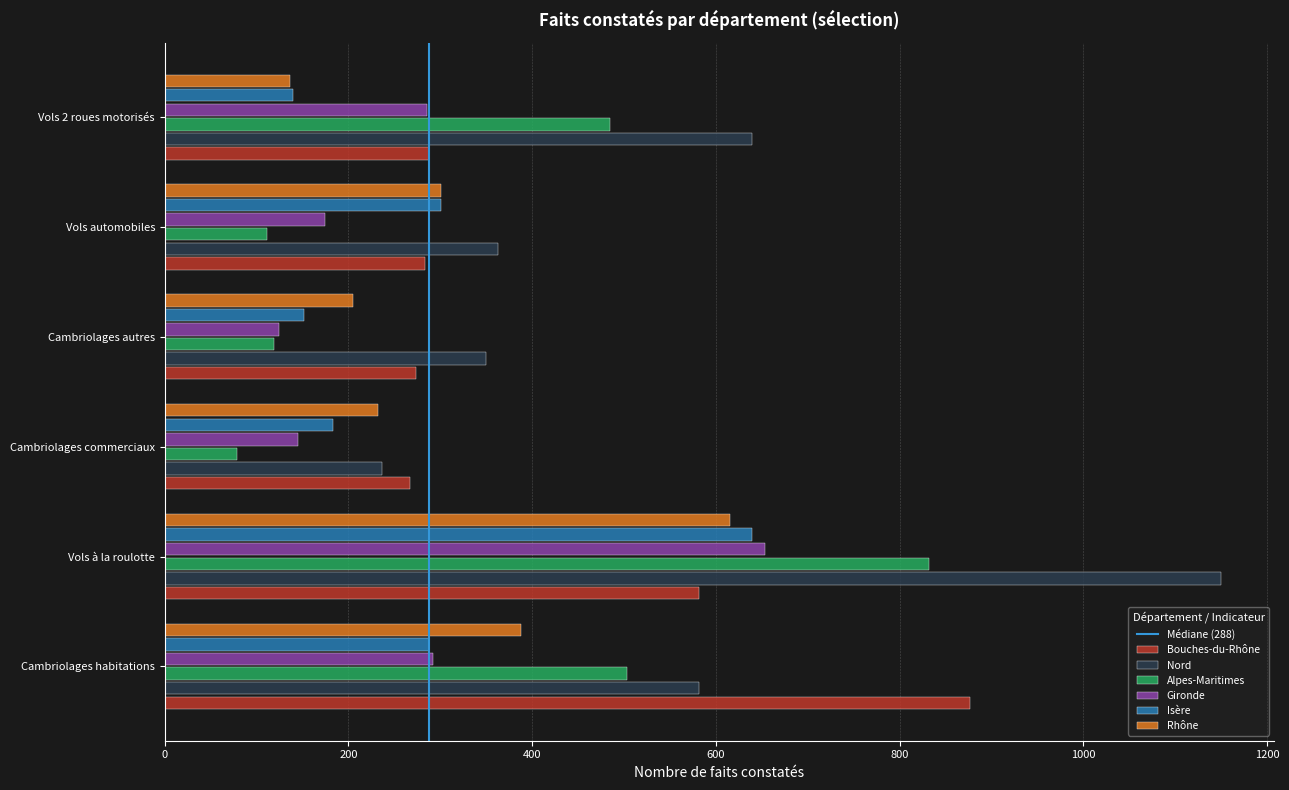

Which series changed the most between Cambriolages habitations and Vols à la roulotte?

Nord